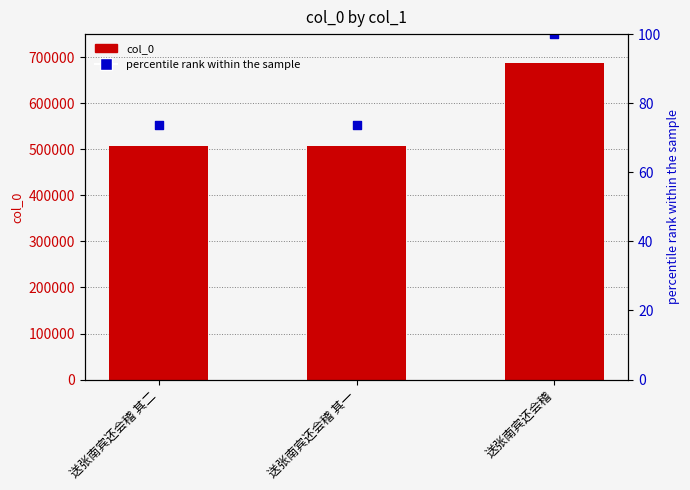

At which category is the sum across all series the highest?

送张南宾还会稽